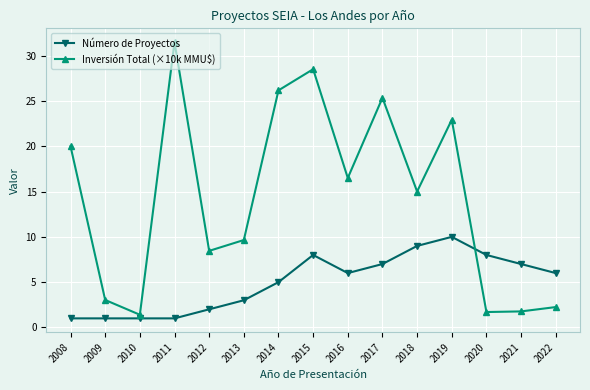

The value of Número de Proyectos at 2020 is 8.0. True or false?

True